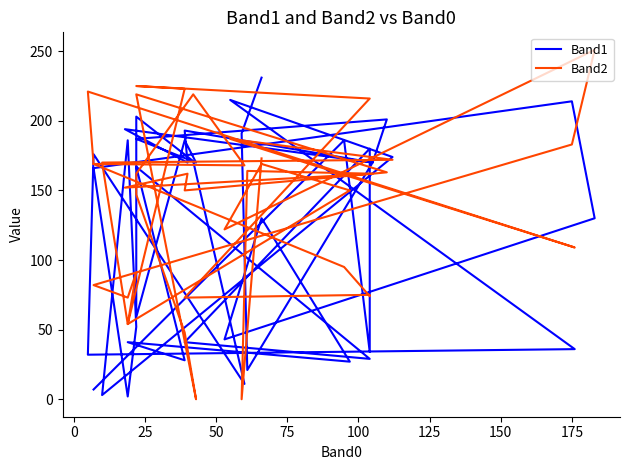

How many data points in Band2 are above 162?

18